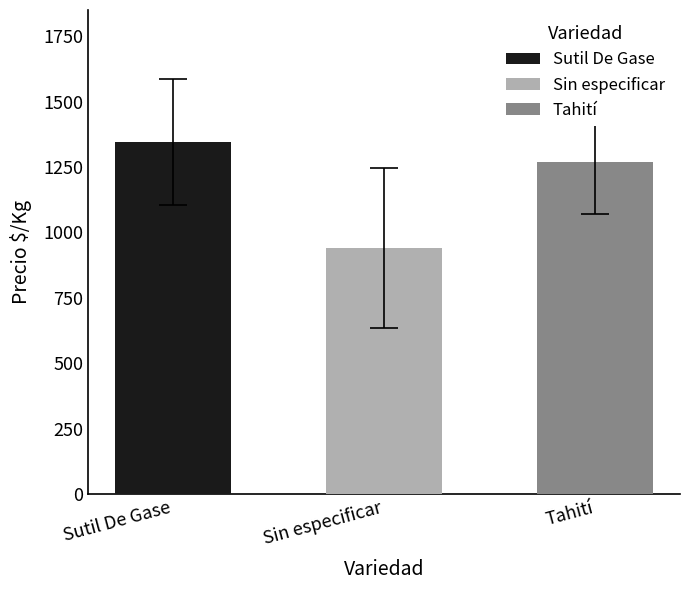

At 11, list the series in order from largest to smallest.

Sutil De Gase, Tahití, Sin especificar